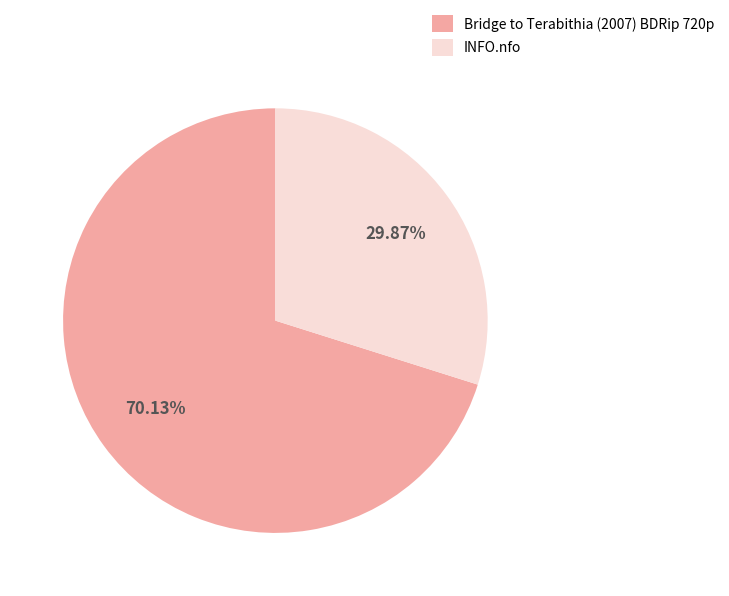

What is the largest slice in the pie chart?

Bridge to Terabithia (2007) BDRip 720p